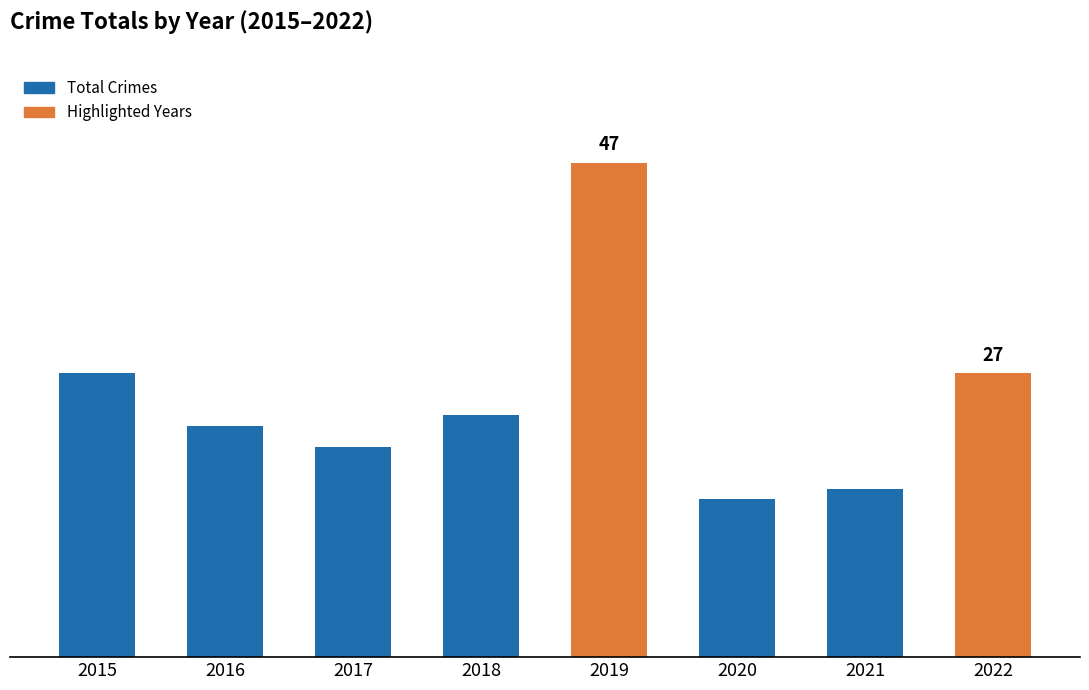

Does the chart contain any negative values?

No